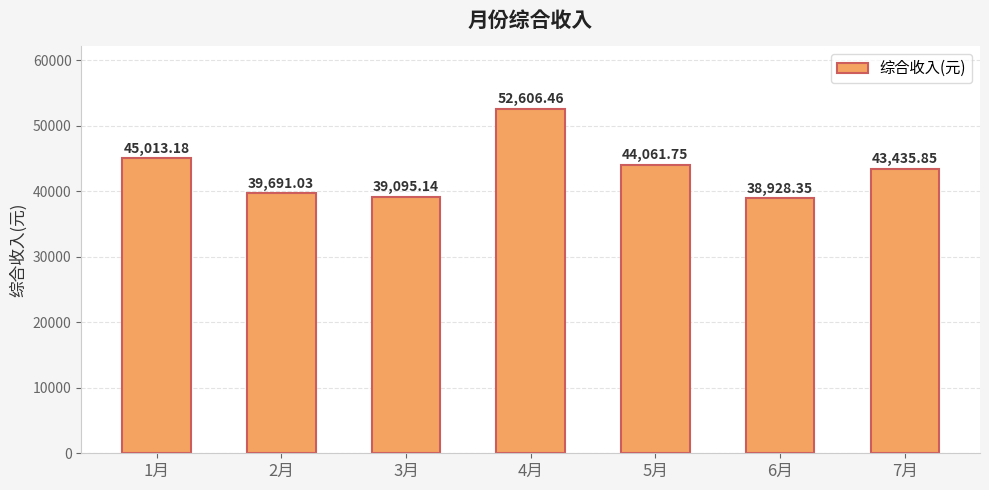

What is the difference between the maximum and minimum values?

13678.1